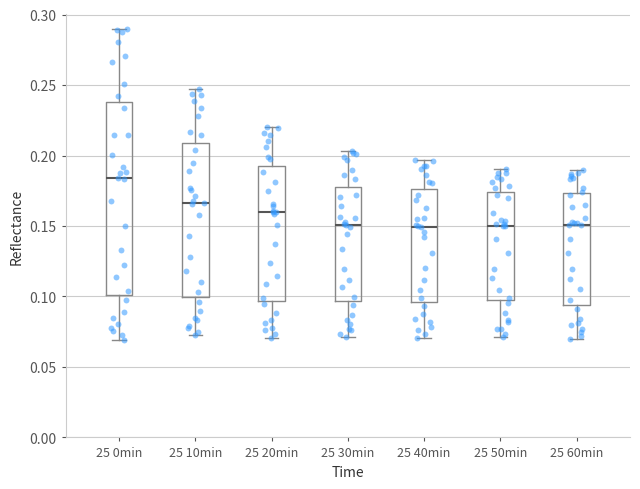

Reading left to right, read every box against the y-axis: the position of its median line, the range the box covers, and the ends of its whiskers. The values are not printed on the chart, so give them approximately, as read against the axis.

25 0min: median 0.185, box 0.100 to 0.240, whiskers 0.070 to 0.290
25 10min: median 0.165, box 0.100 to 0.210, whiskers 0.075 to 0.245
25 20min: median 0.160, box 0.095 to 0.195, whiskers 0.070 to 0.220
25 30min: median 0.150, box 0.095 to 0.180, whiskers 0.070 to 0.205
25 40min: median 0.150, box 0.095 to 0.175, whiskers 0.070 to 0.195
25 50min: median 0.150, box 0.095 to 0.175, whiskers 0.070 to 0.190
25 60min: median 0.150, box 0.095 to 0.175, whiskers 0.070 to 0.190